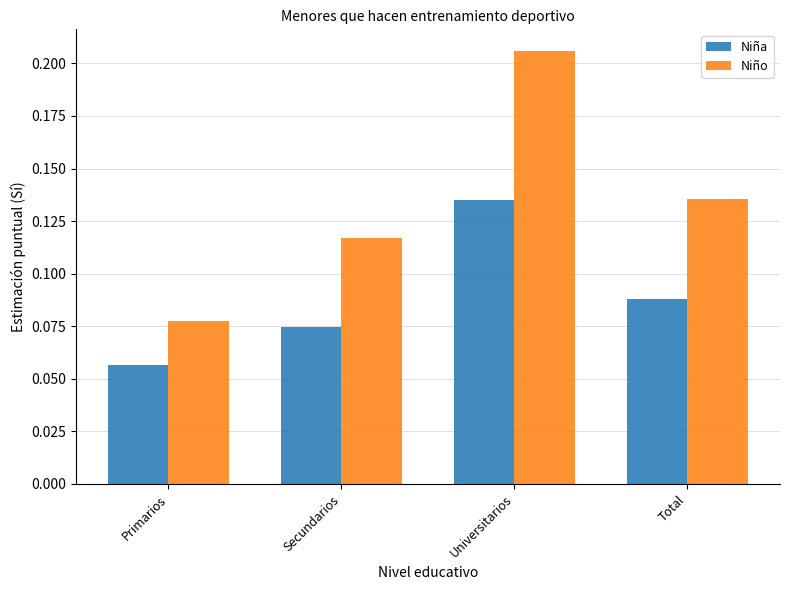

Which category has the lowest value in the Niño series?

Primarios